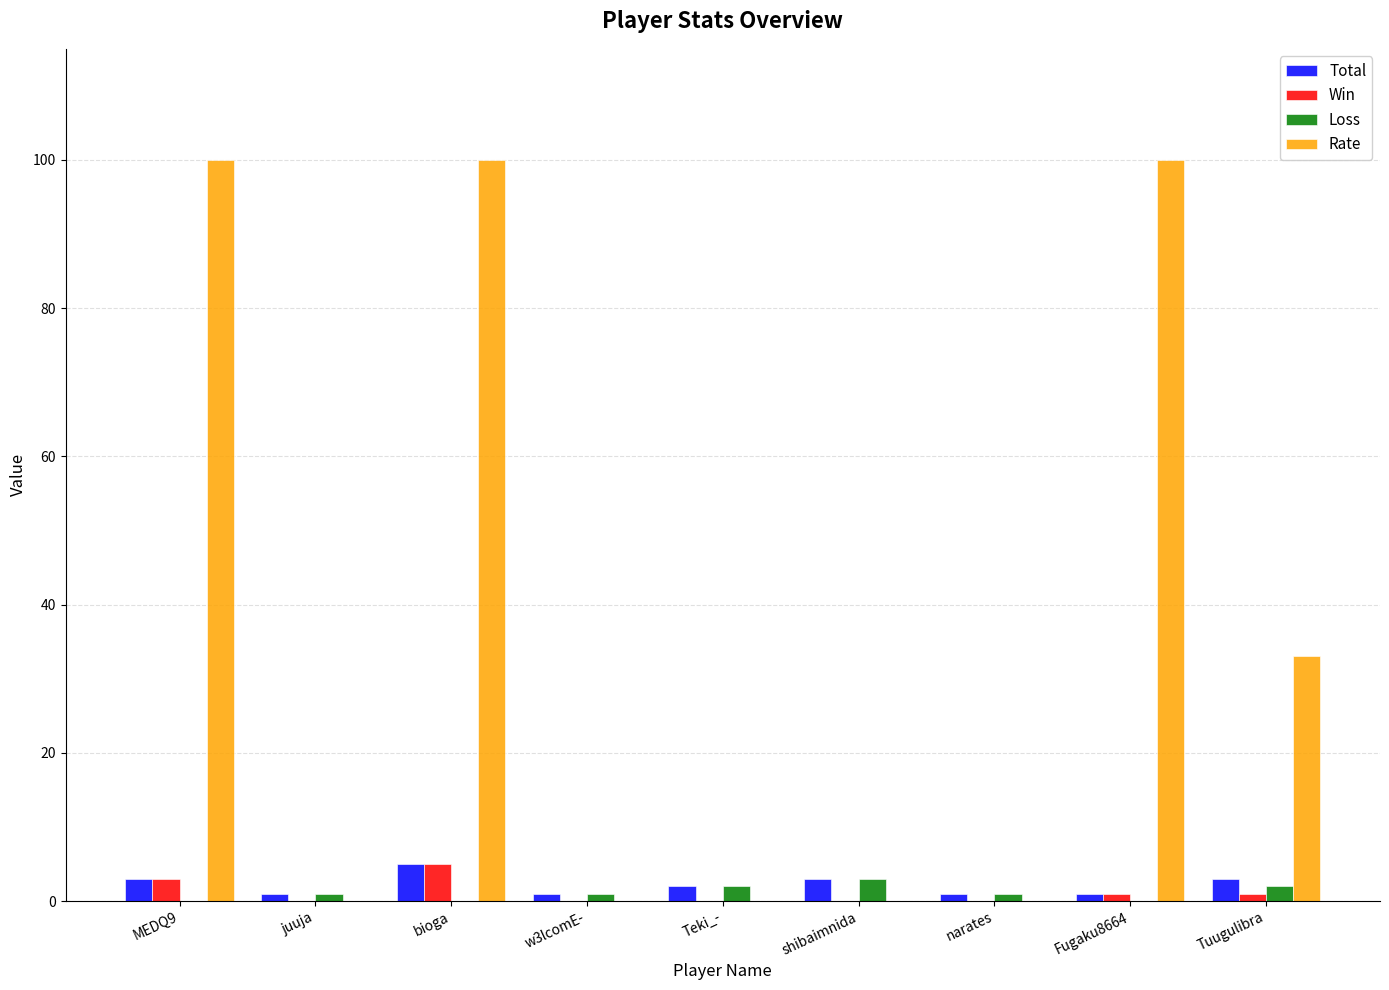

What is the sum of all Total values?

20